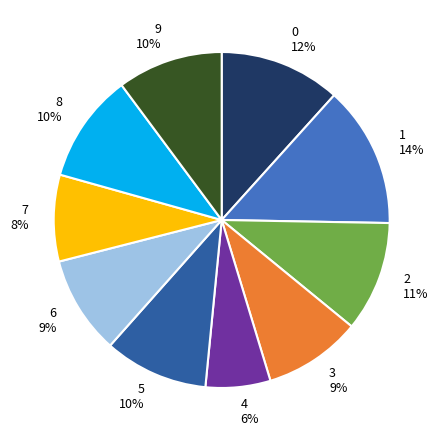

What percentage is the 8 slice, to the nearest percent?

10%